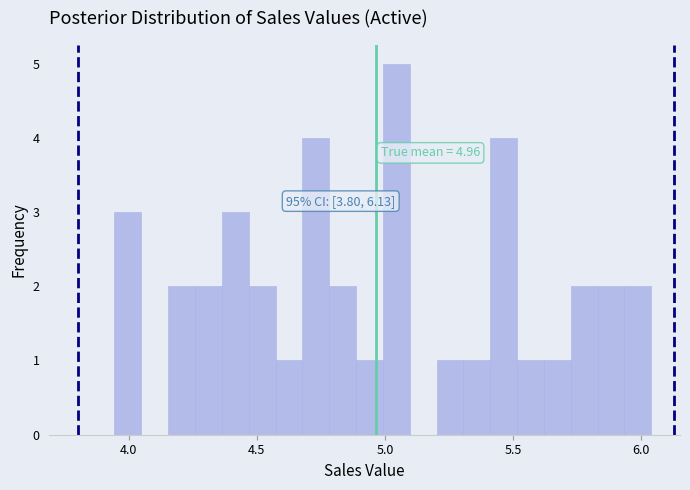

Read against the x-axis, roughly where is the centre of the tallest bar?

5.05